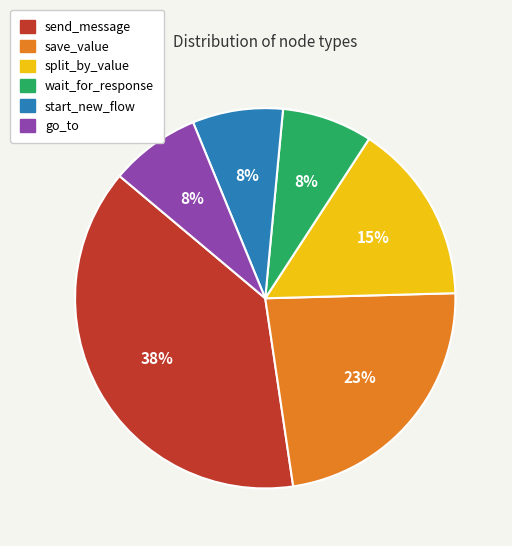

Count the number of slices in the pie.

6